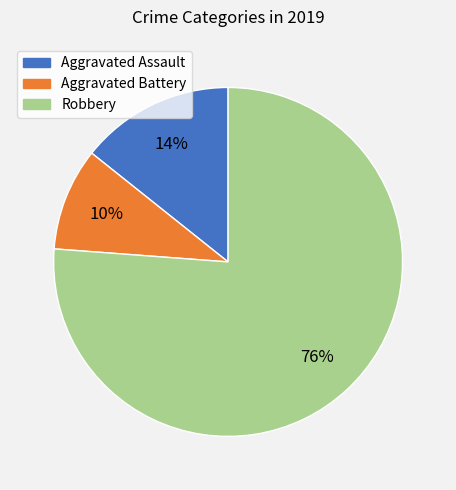

To the nearest percent, what is the average slice percentage?

33%